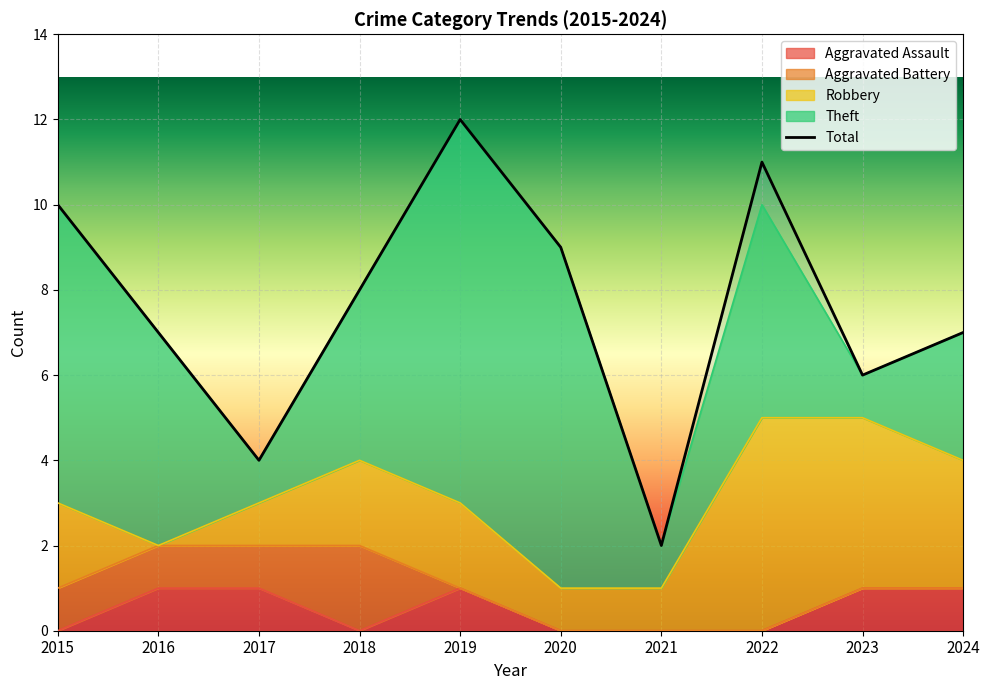

Reading left to right, what are all the values shown in this chart?

10	7	4	8	12	9	2	11	6	7